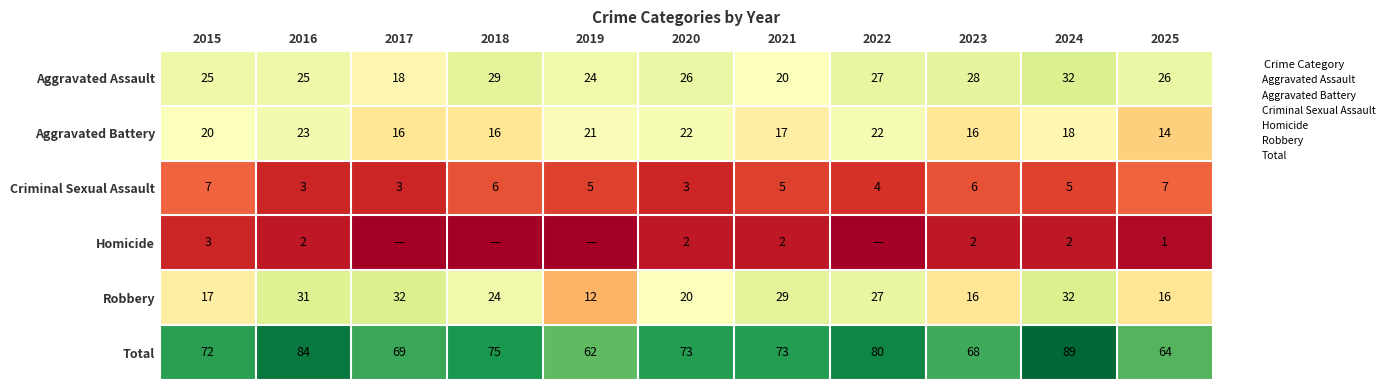

What is the difference between the maximum and minimum values in the Aggravated Assault series?

14